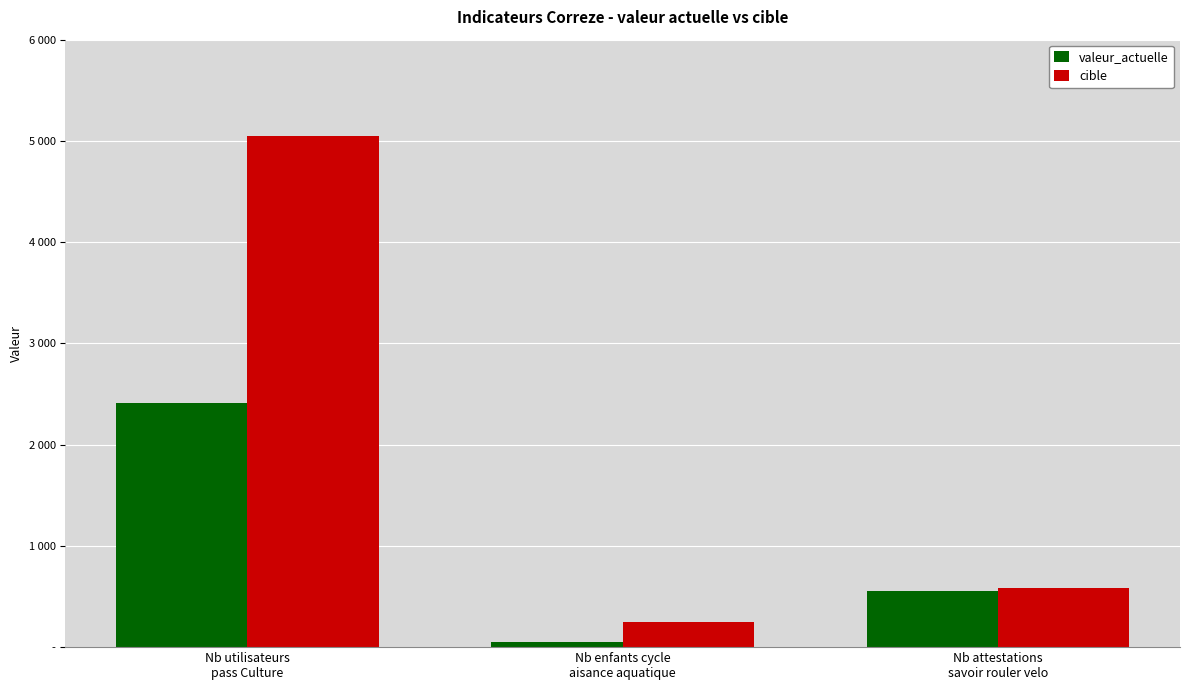

Where is cible nearest to the value 2653?

Nb attestations
savoir rouler velo